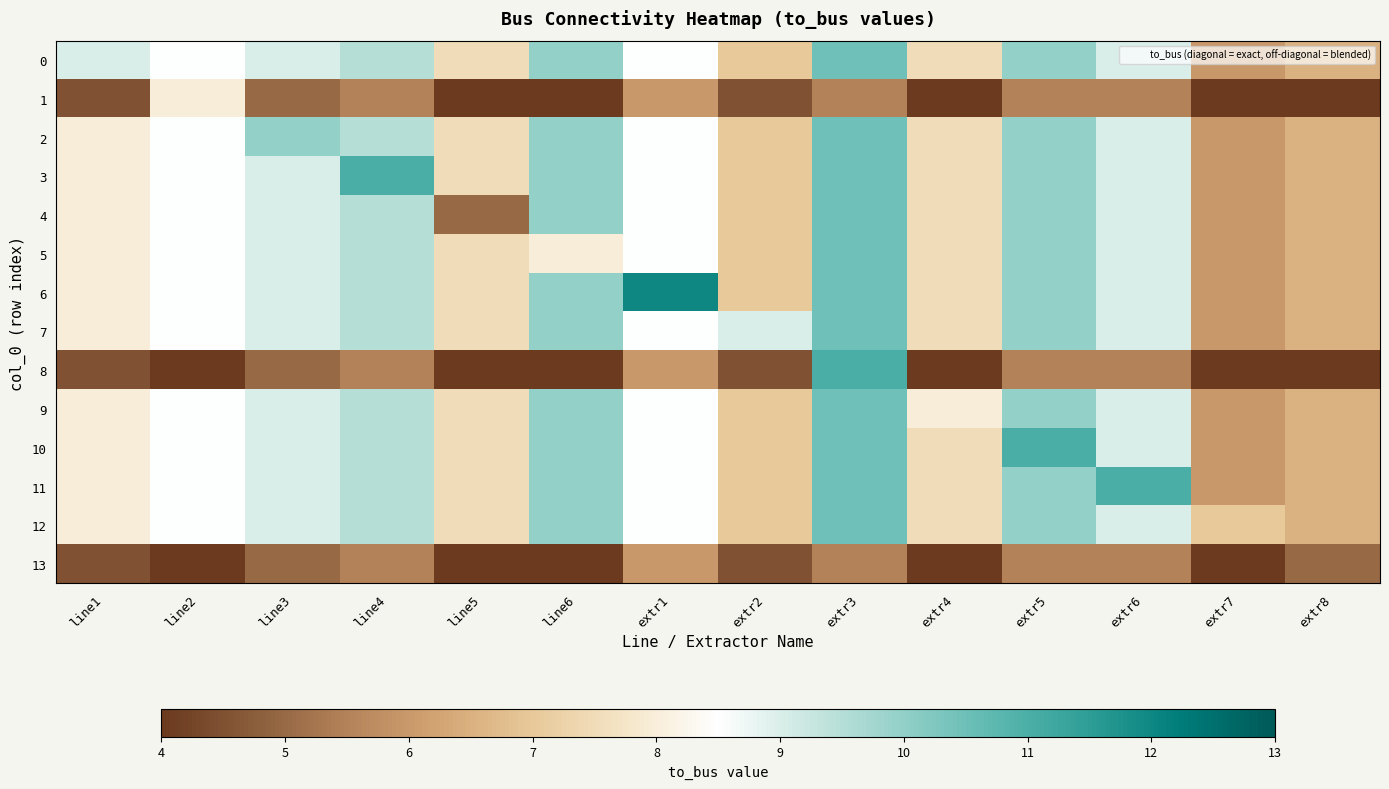

Rank the series by their maximum value, from highest to lowest.

6, 3, 8, 10, 11, 0, 2, 4, 5, 7, 9, 12, 1, 13